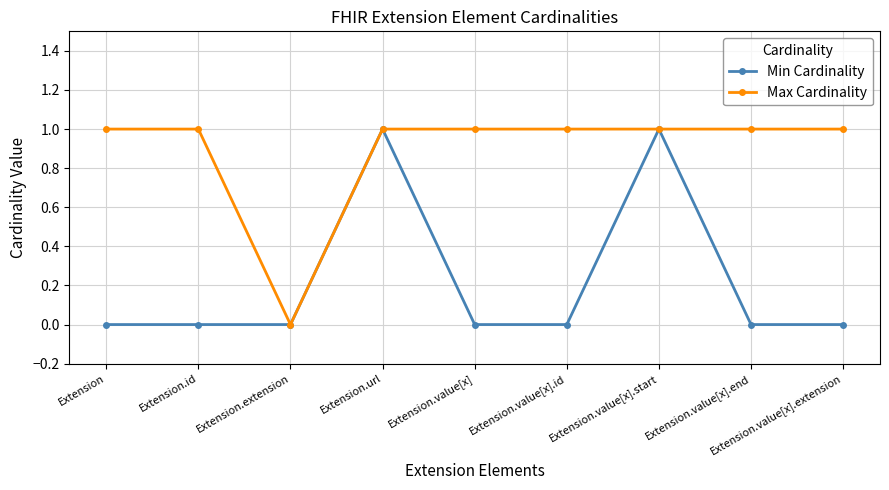

Reading left to right, what are all the values shown in this chart?

Min Cardinality: 0	0	0	1	0	0	1	0	0
Max Cardinality: 1	1	0	1	1	1	1	1	1